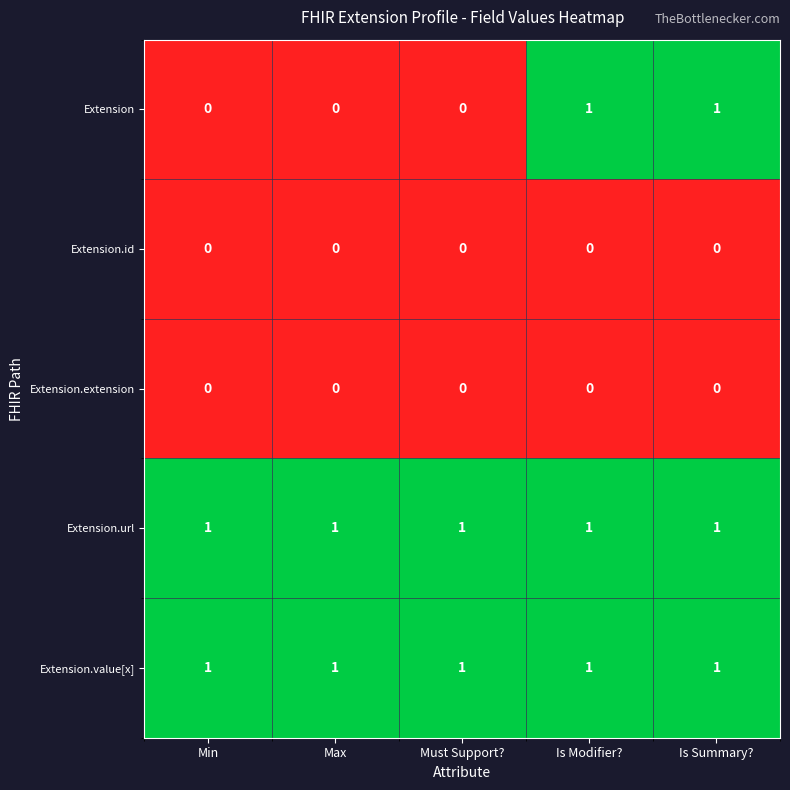

True or false: Extension.id has a value of 0 at Min.

True